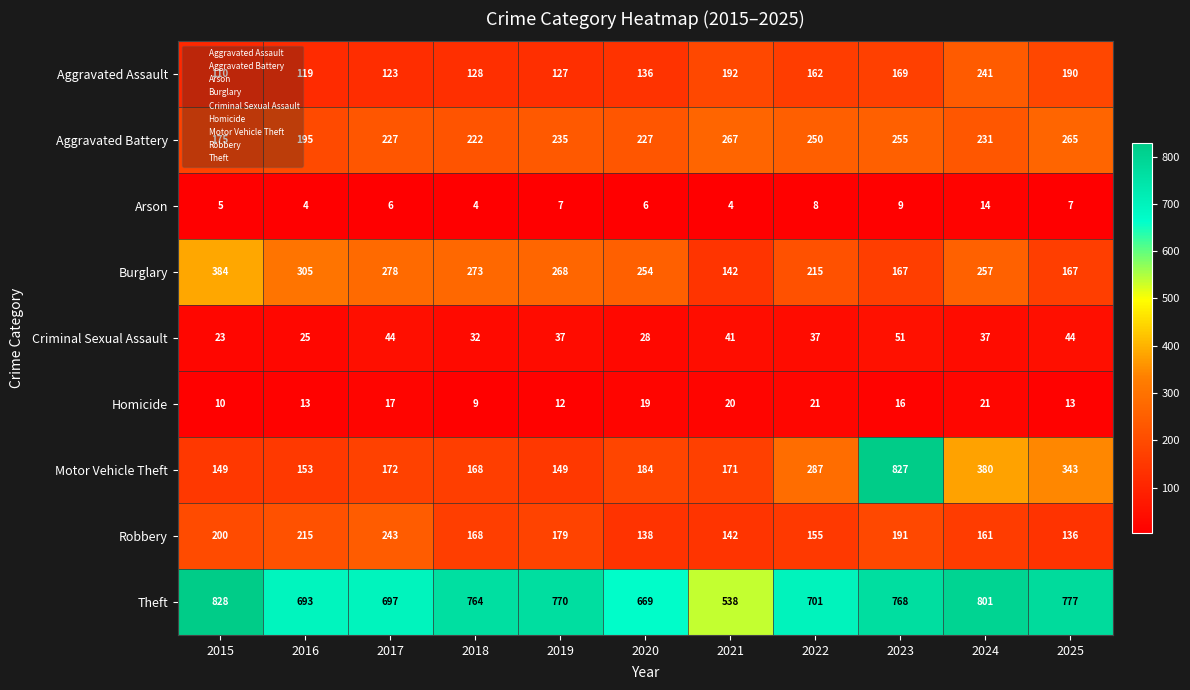

At how many categories does at least one series exceed 114?

11